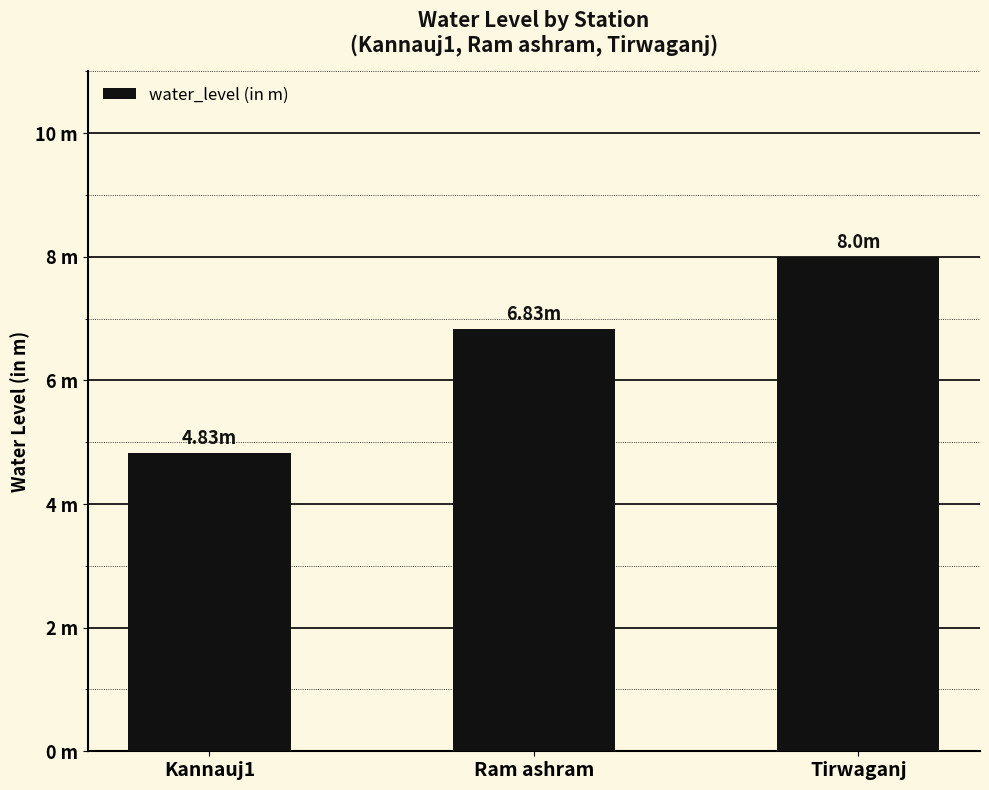

Does the chart contain any negative values?

No